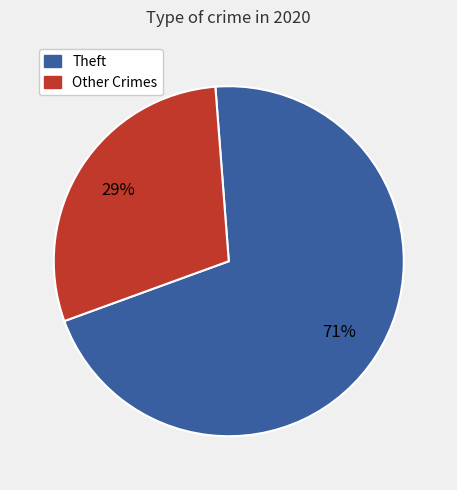

Is there any slice that represents more than half of the pie?

Yes